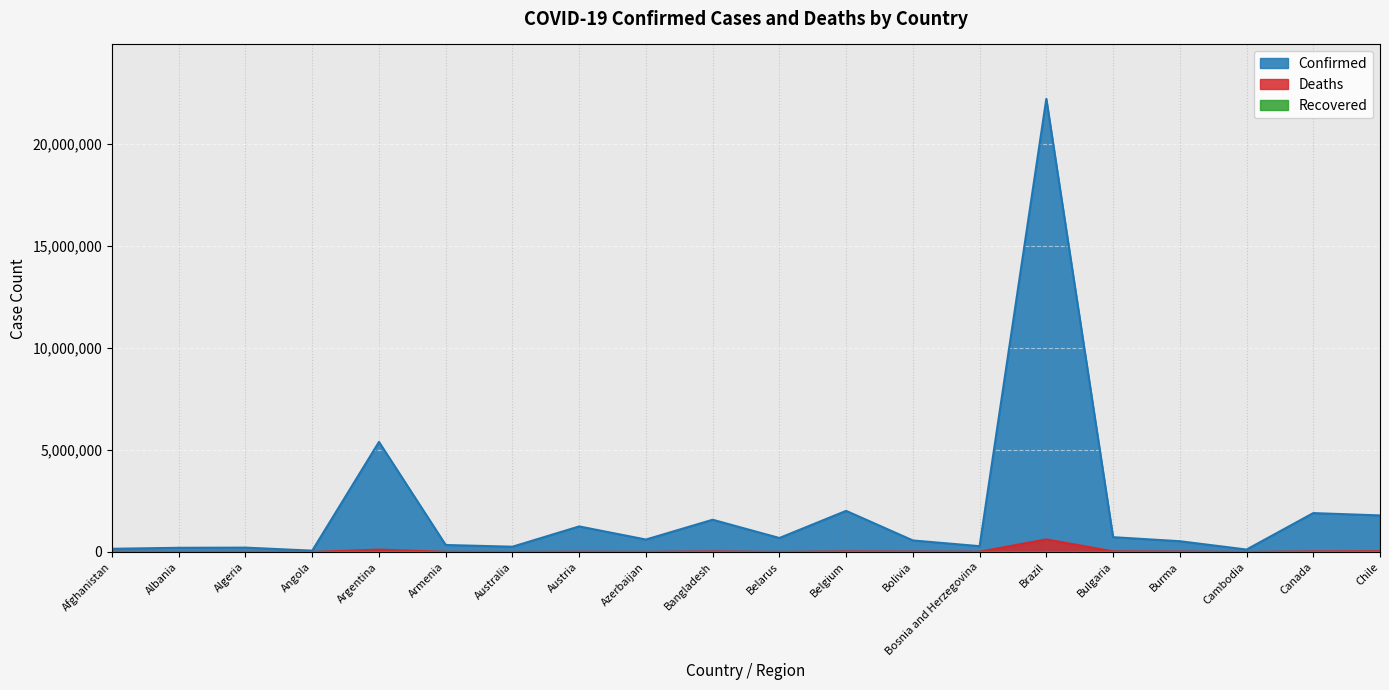

The value of Confirmed at Bosnia and Herzegovina is 178838. True or false?

False